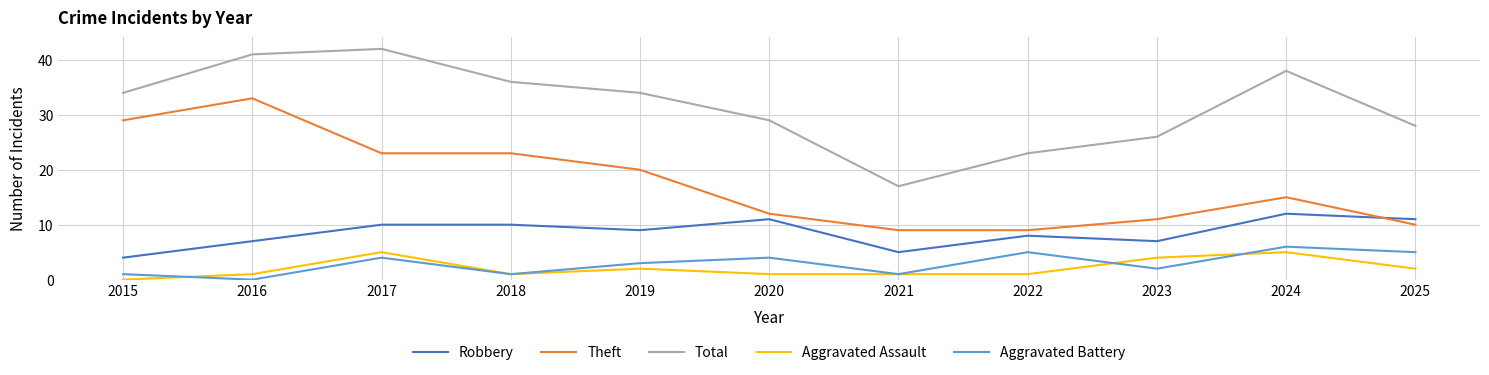

How many interior local peaks does the Total series have?

2